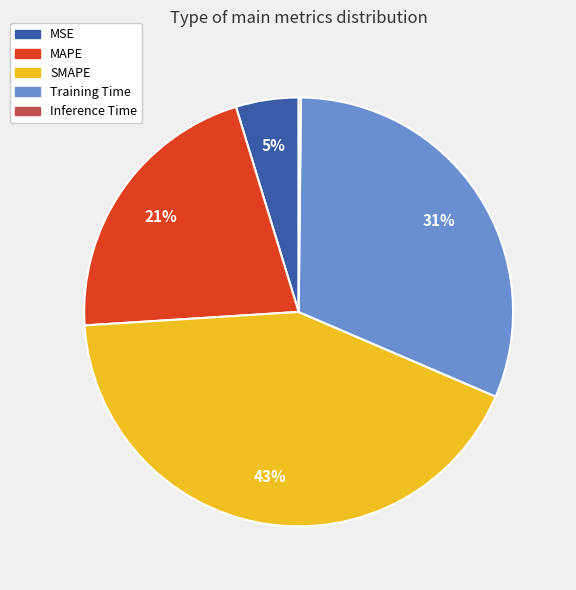

Is there a majority slice in this chart?

No